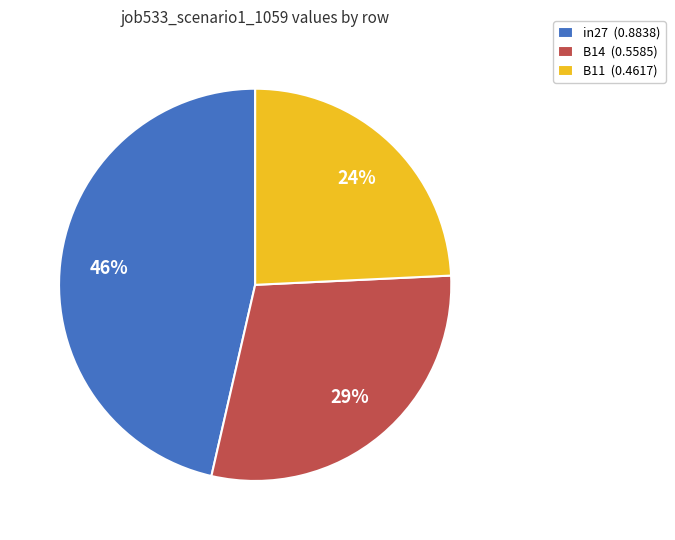

To the nearest percent, what is the difference between the B11 and in27 slice percentages?

22%